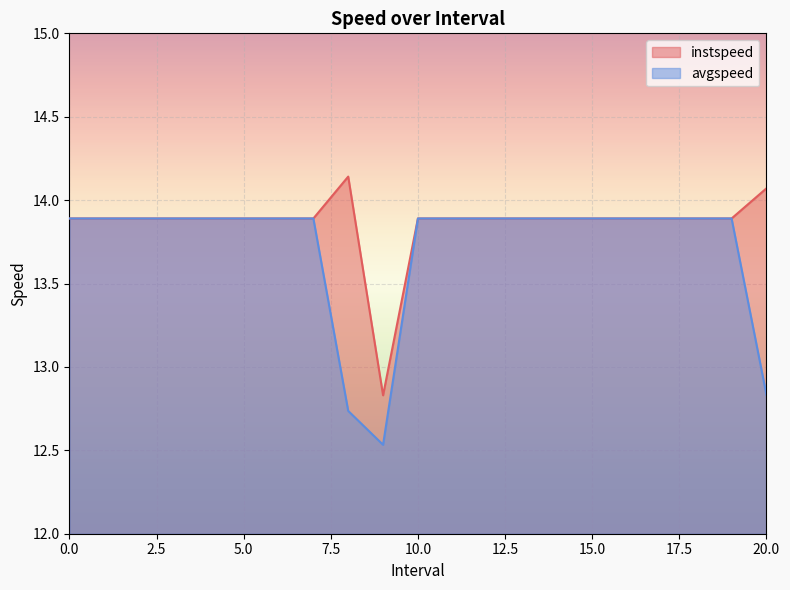

Is it true that instspeed equals 7.7 at 11?

False